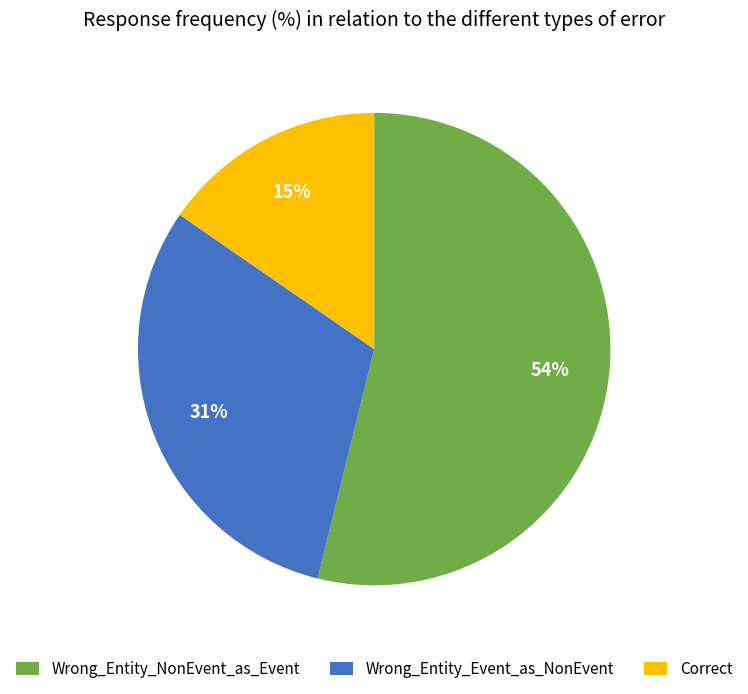

How many segments does this pie chart have?

3